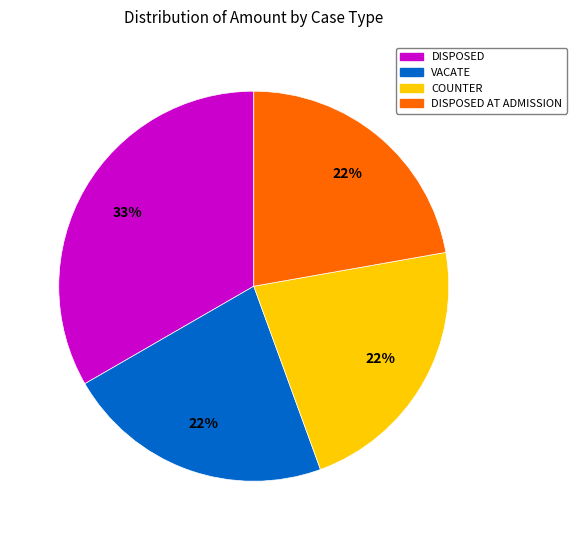

Is there any slice that represents more than half of the pie?

No